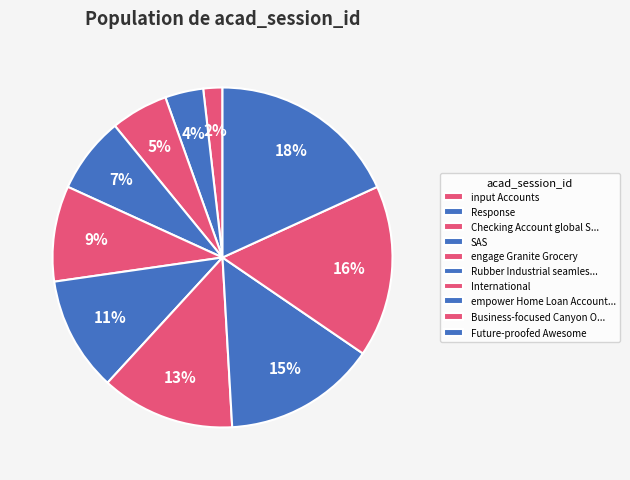

How many slices are in this pie chart?

10